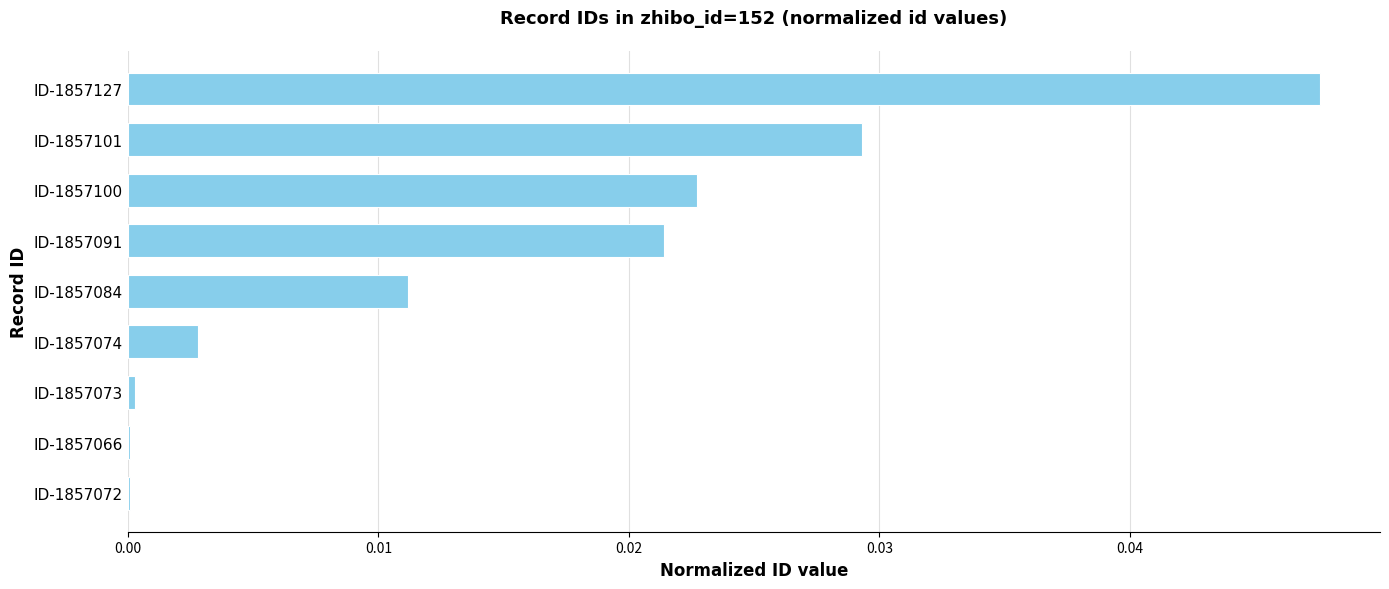

Is it true that the value at ID-1857073 is 0.0?

True